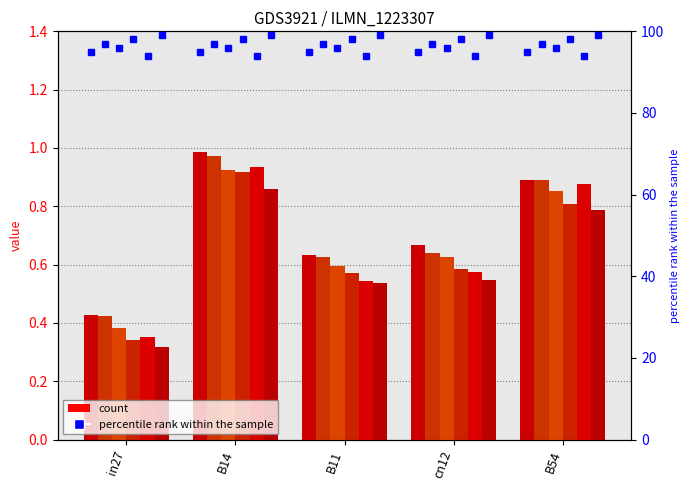

Reading left to right, list all the values displayed in this chart.

job98_scenario0_185: 0.4	1.0	0.6	0.7	0.9
job99_scenario0_190: 0.4	1.0	0.6	0.6	0.9
job100_scenario0_194: 0.4	0.9	0.6	0.6	0.9
job102_scenario0_198: 0.3	0.9	0.6	0.6	0.8
job103_scenario0_199: 0.4	0.9	0.5	0.6	0.9
job105_scenario0_202: 0.3	0.9	0.5	0.5	0.8